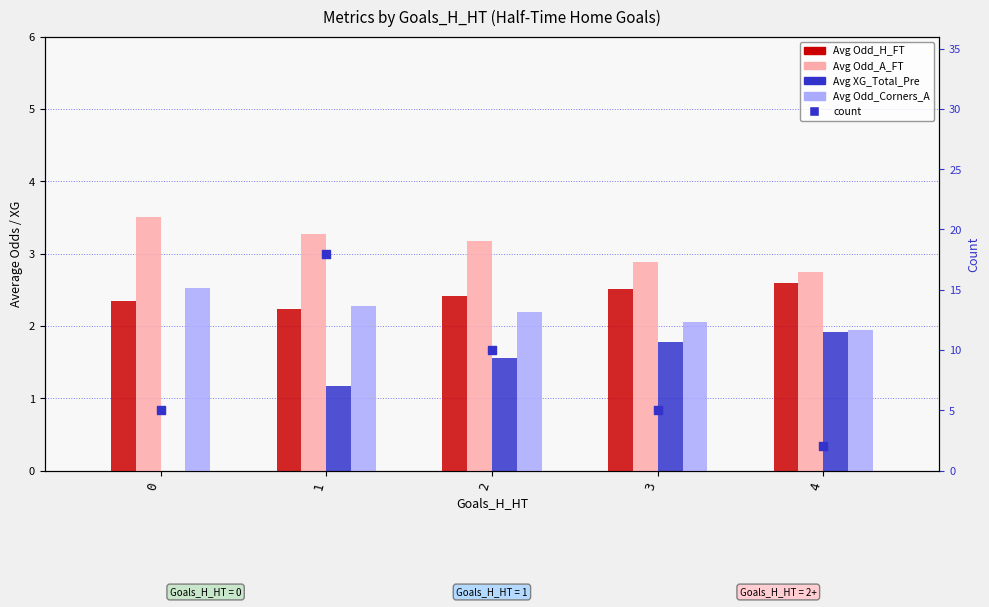

What is the total value across all series at 1?

27.0